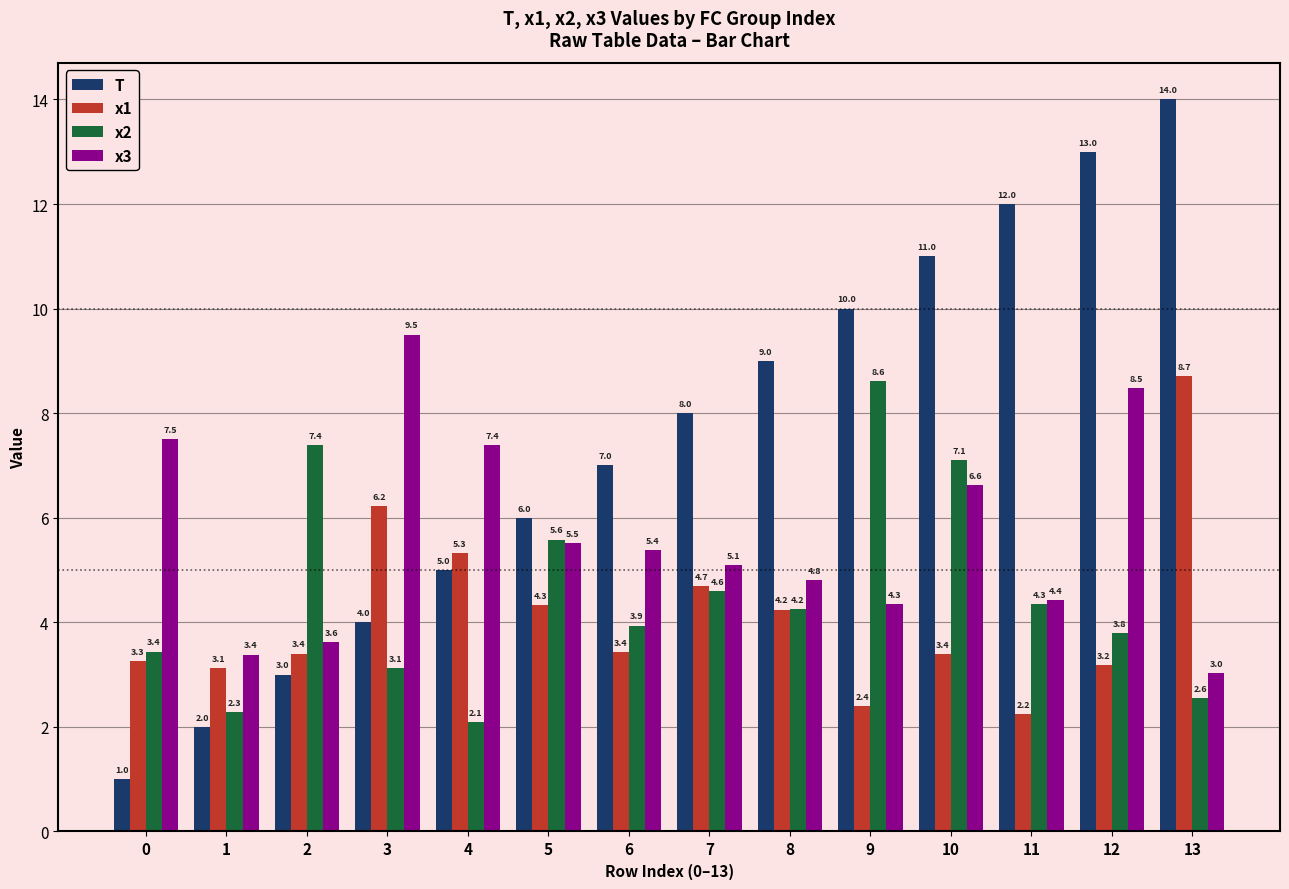

The value of x1 at 3 is 6.2. True or false?

True